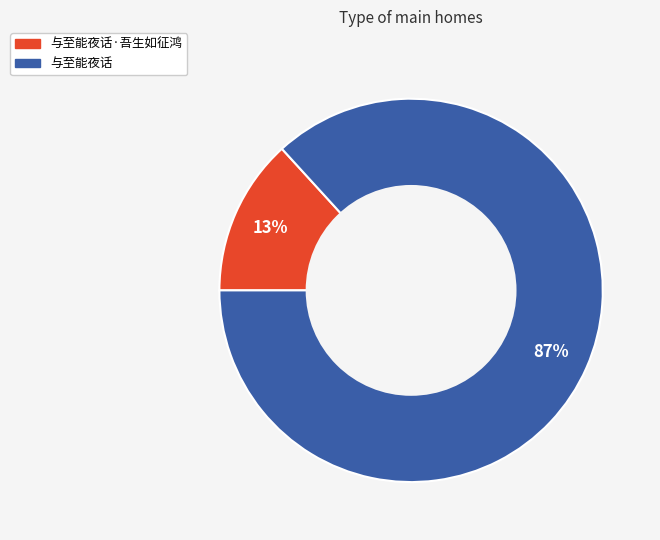

Is there any slice that represents more than half of the pie?

Yes